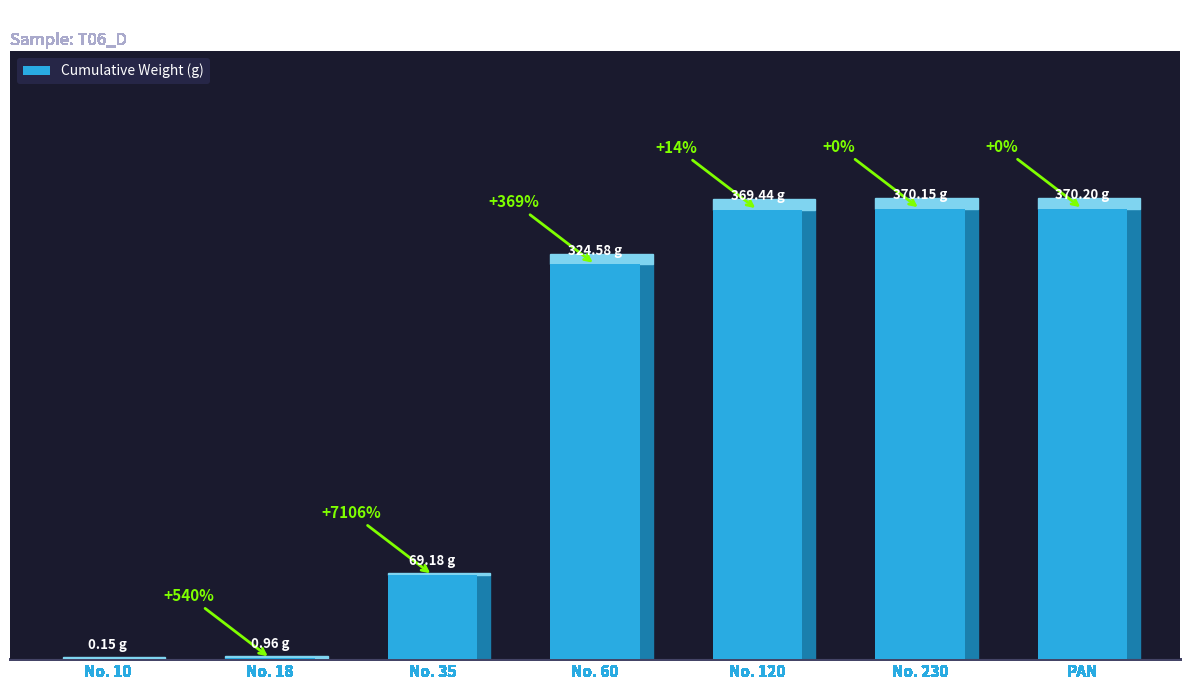

What is the approximate value at No. 230?

370.1